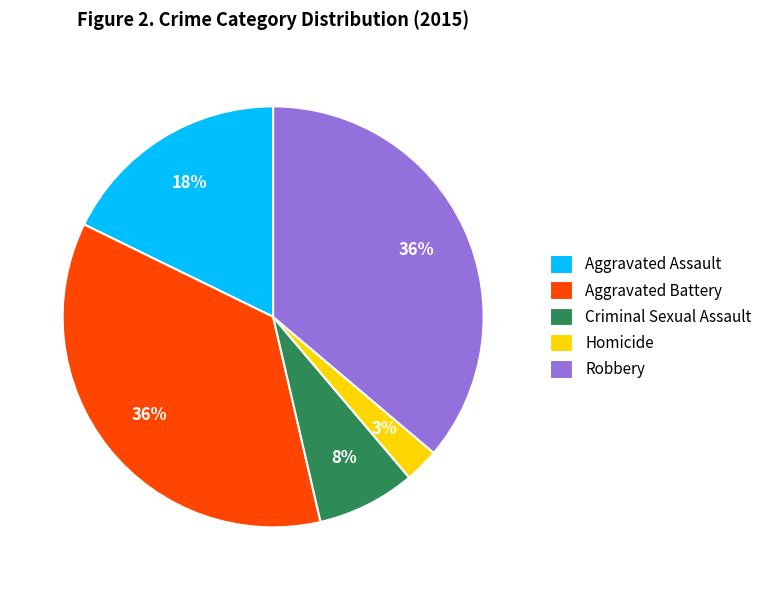

How many slices are in this pie chart?

5